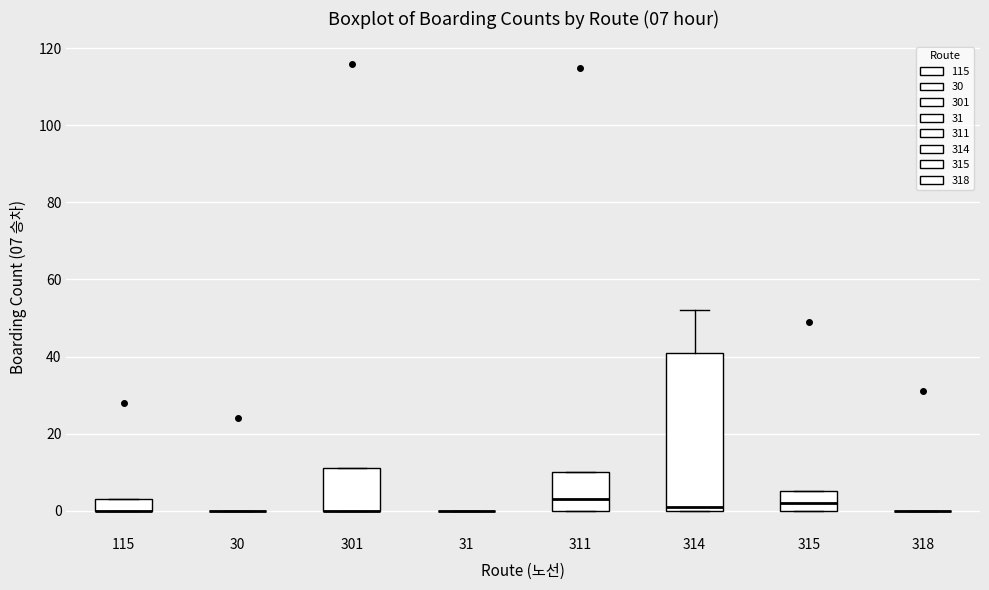

Comparing the boxes themselves (not the whiskers), which one is the tallest?

314